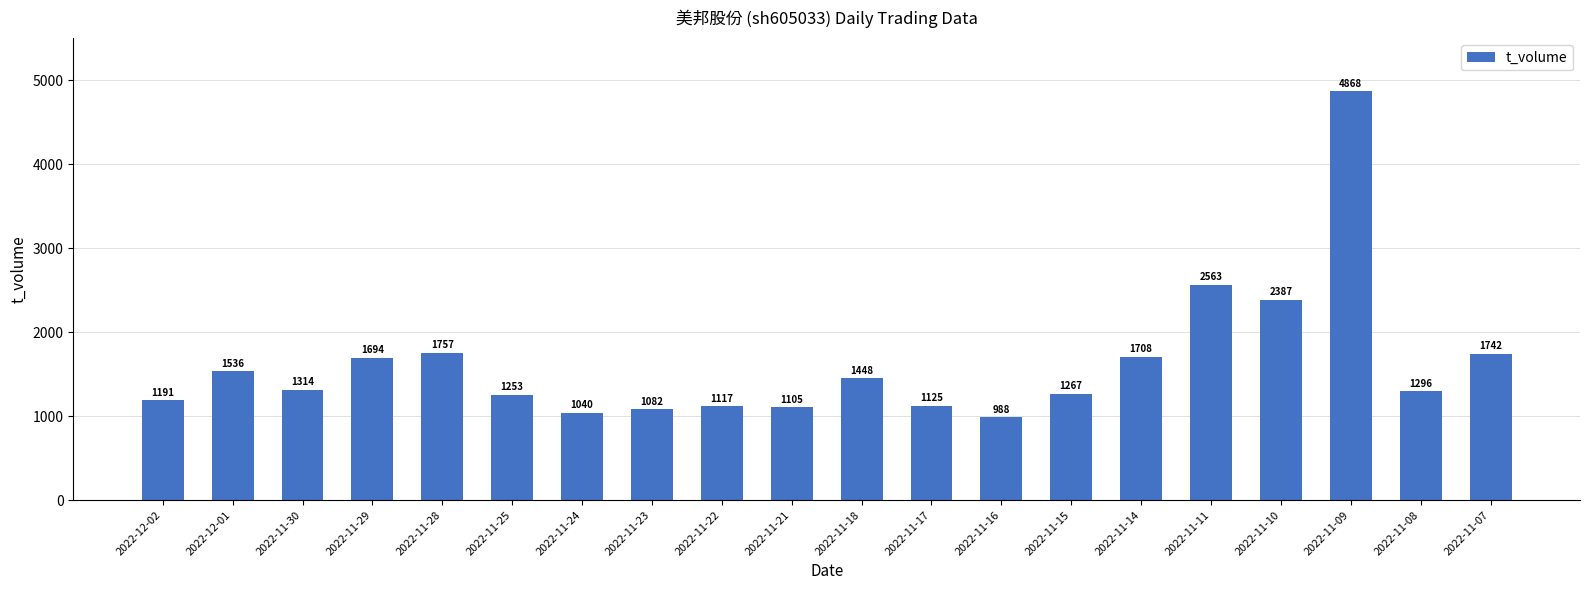

What is the sum of all values?

32481